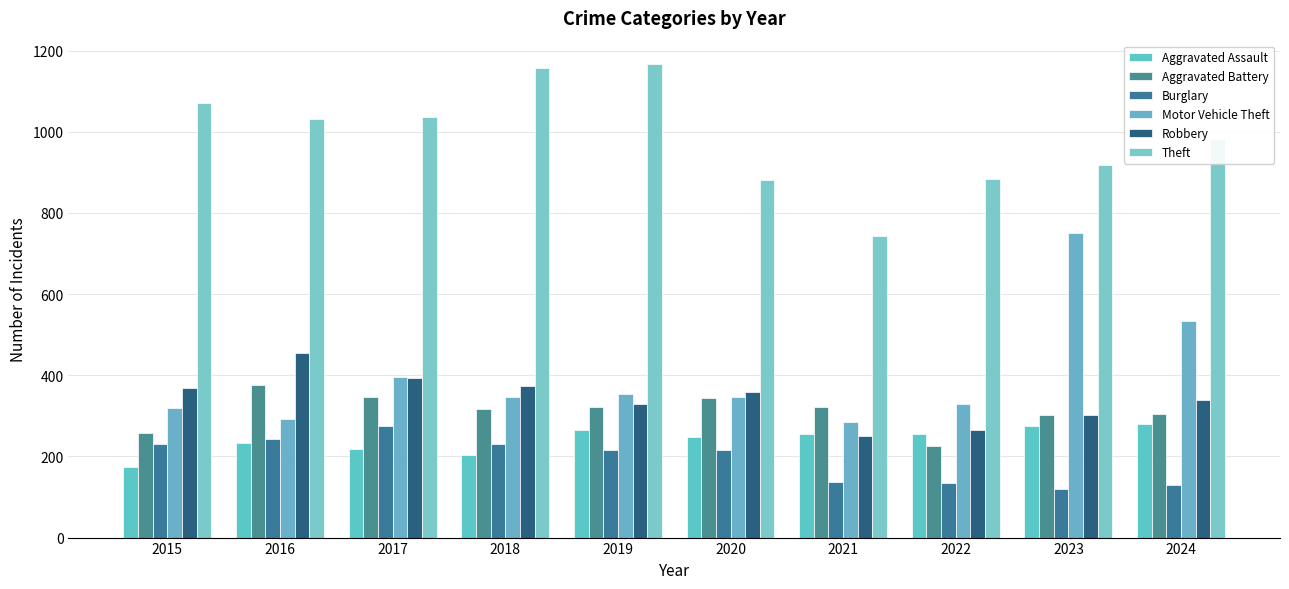

Reading left to right, extract all data points from this chart.

Aggravated Assault: 175	234	218	204	266	249	256	254	276	281
Aggravated Battery: 258	377	347	317	322	343	322	226	301	304
Burglary: 230	242	276	231	217	217	138	135	120	129
Motor Vehicle Theft: 320	292	395	347	354	347	286	330	750	533
Robbery: 369	456	392	373	328	358	250	264	302	338
Theft: 1071	1032	1036	1158	1166	882	744	883	918	983